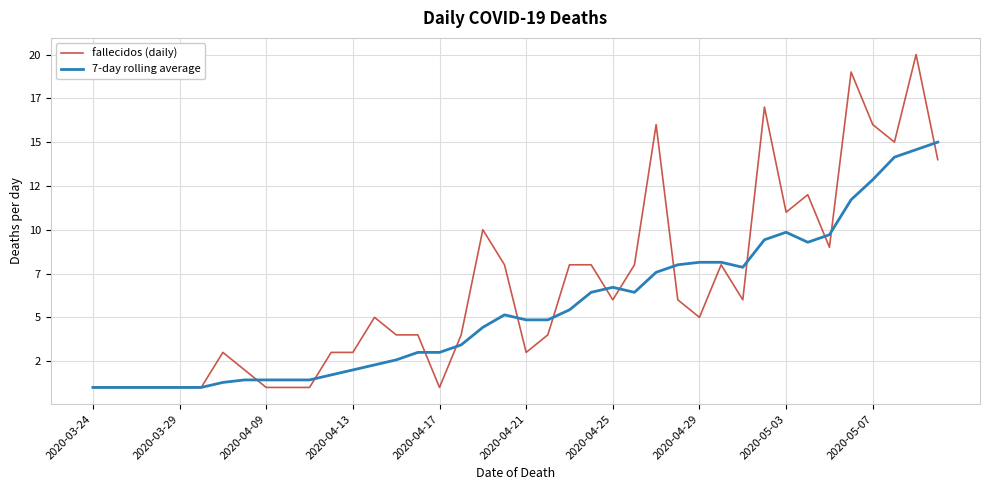

Which series ends up on top after the final intersection of fallecidos (daily) and 7-day rolling average?

7-day rolling average